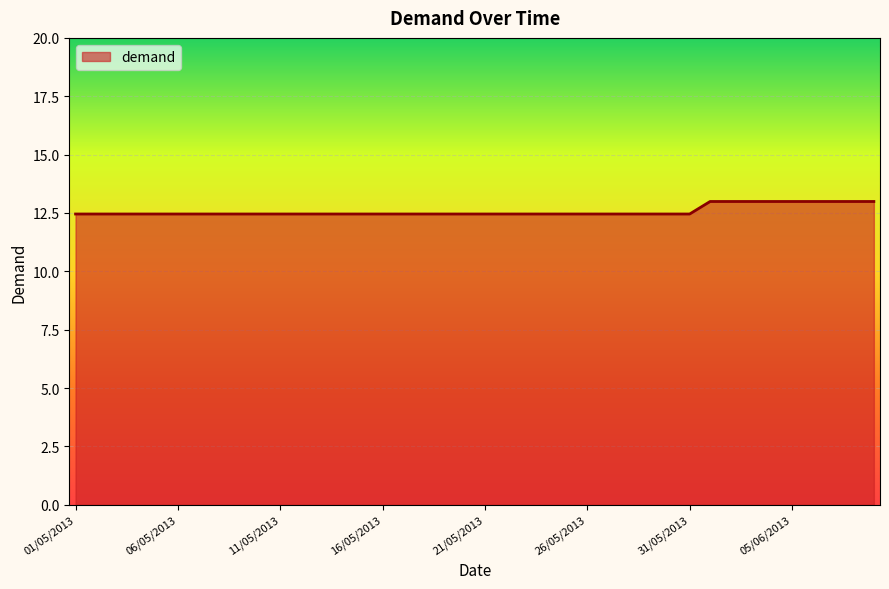

What is the difference between the maximum and minimum values?

0.5